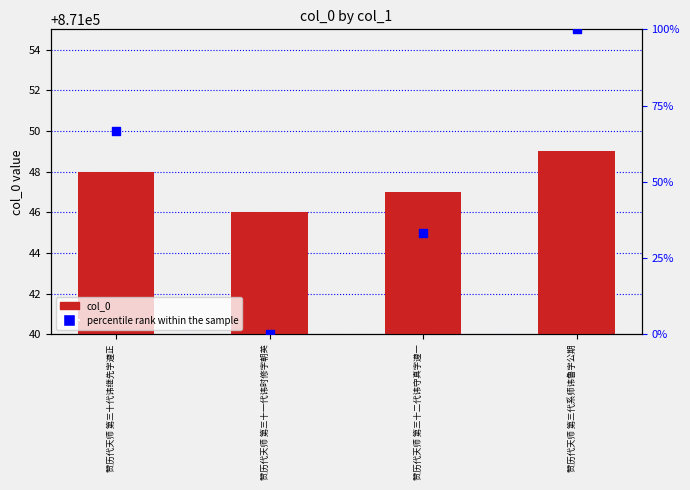

Which series contains the highest Y value?

col_0